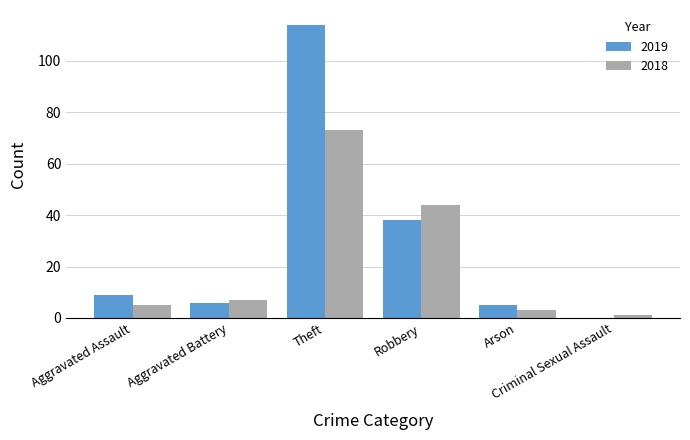

What is the sum of all 2018 values?

133